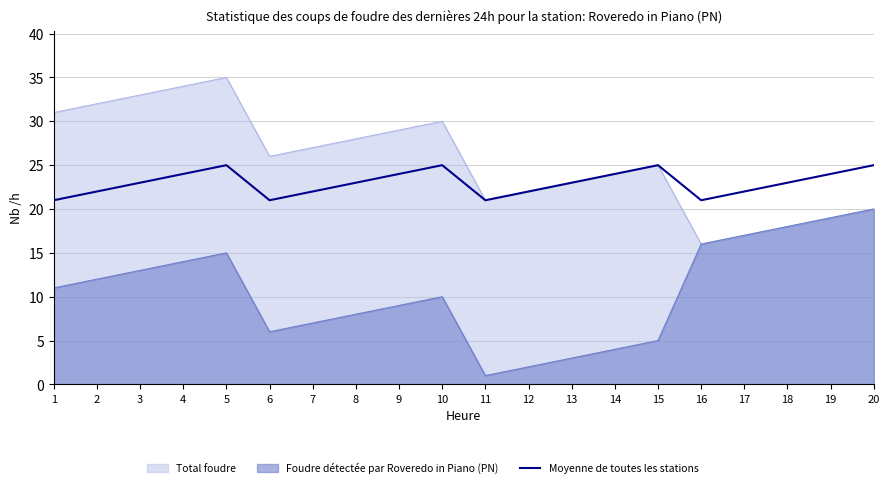

Which category has the lowest value across all series?

1